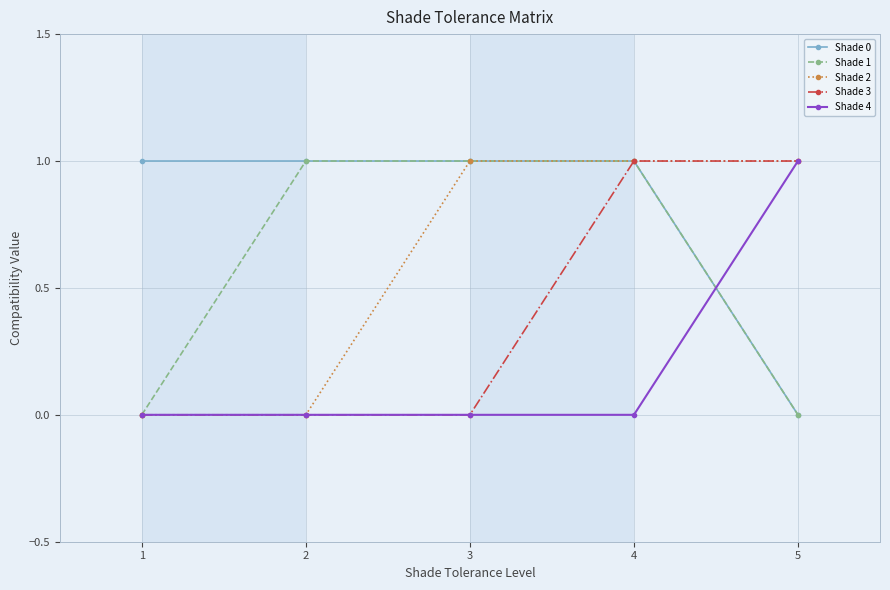

Reading left to right, transcribe all the data shown in this chart.

Shade 0: 1=1	2=1	3=1	4=1	5=0
Shade 1: 1=0	2=1	3=1	4=1	5=0
Shade 2: 1=0	2=0	3=1	4=1	5=1
Shade 3: 1=0	2=0	3=0	4=1	5=1
Shade 4: 1=0	2=0	3=0	4=0	5=1